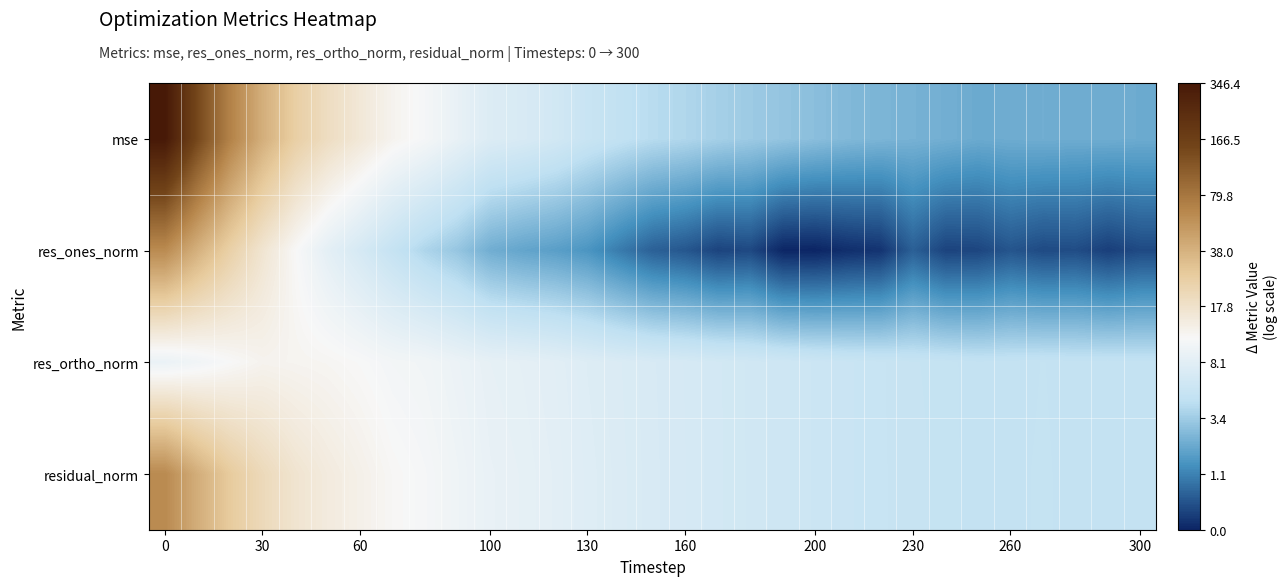

List the series in order of their peak value, highest first.

mse, residual_norm, res_ones_norm, res_ortho_norm